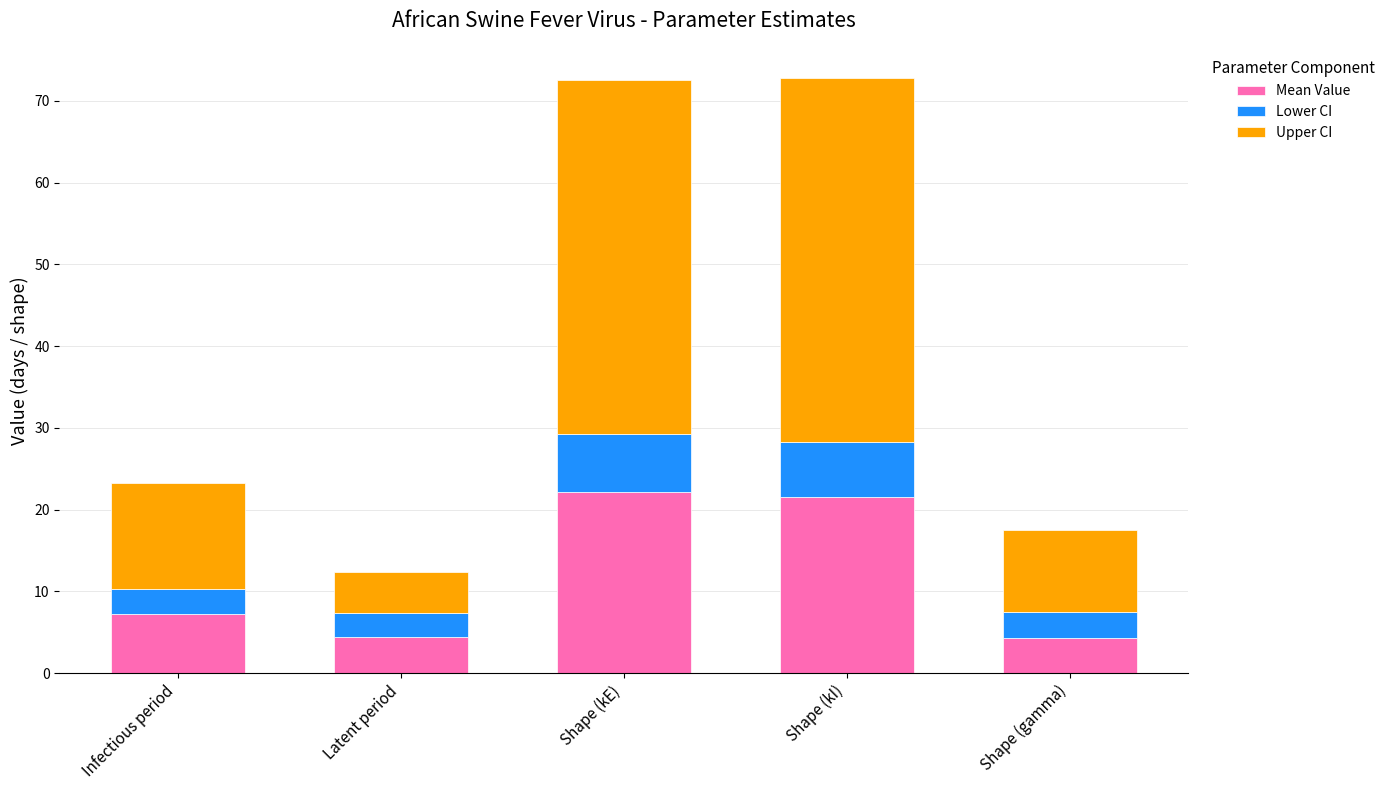

How many data points in Mean Value are above 7?

3